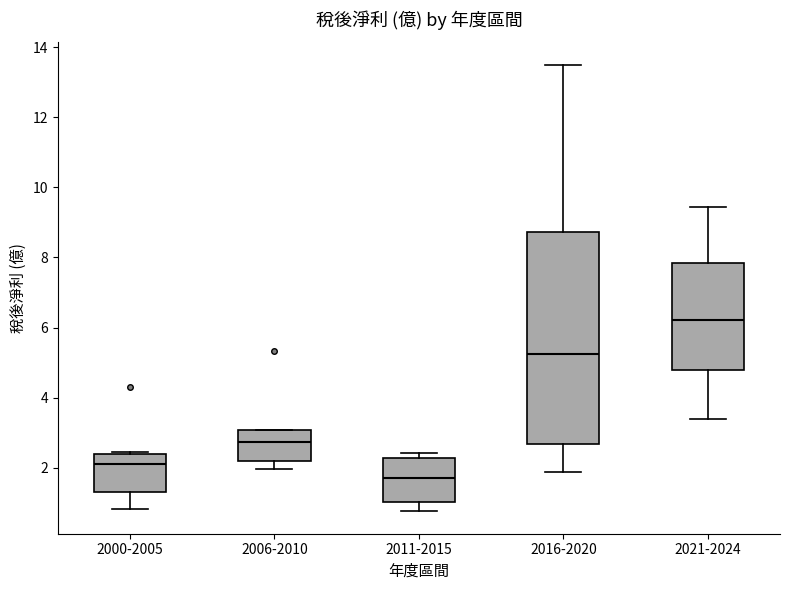

Reading left to right, read every box against the y-axis: the position of its median line, the range the box covers, and the ends of its whiskers. The values are not printed on the chart, so give them approximately, as read against the axis.

2000-2005: median 2.2, box 1.4 to 2.4, whiskers 0.8 to 2.4
2006-2010: median 2.8, box 2.2 to 3.0, whiskers 2.0 to 3.0
2011-2015: median 1.8, box 1.0 to 2.2, whiskers 0.8 to 2.4
2016-2020: median 5.2, box 2.6 to 8.8, whiskers 1.8 to 13.6
2021-2024: median 6.2, box 4.8 to 7.8, whiskers 3.4 to 9.4